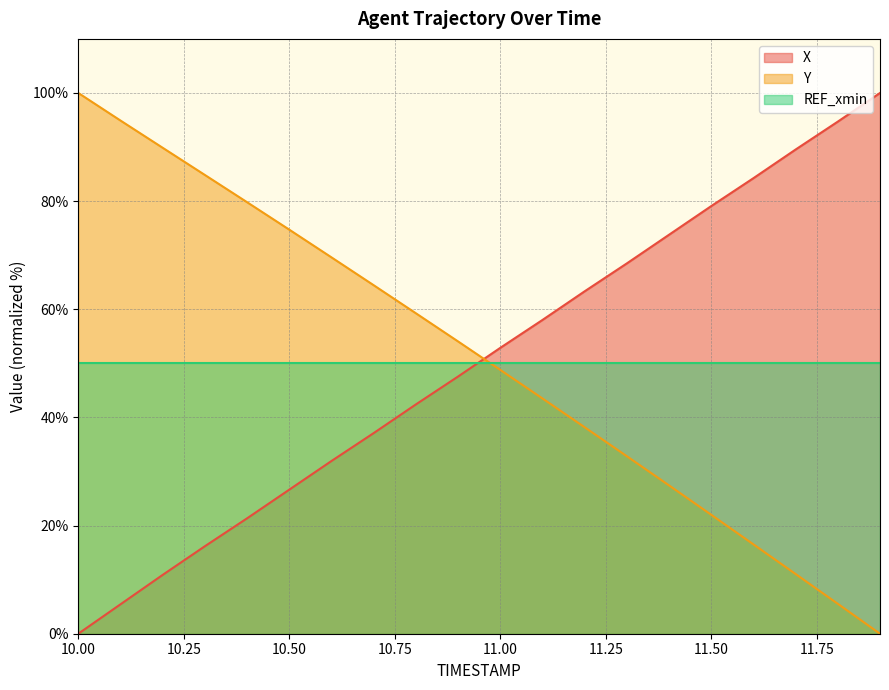

Which has a higher value, 10.8 or 11.1?

11.1